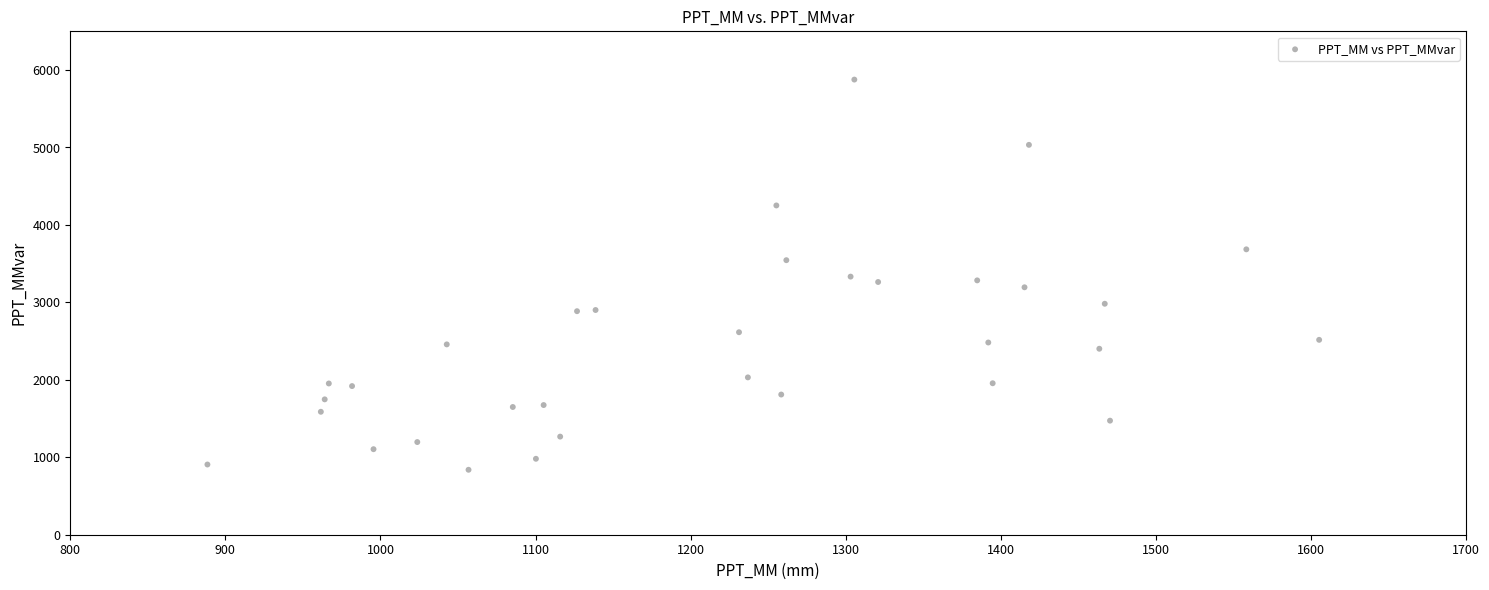

What is the range of X values (max minus min)?

716.8